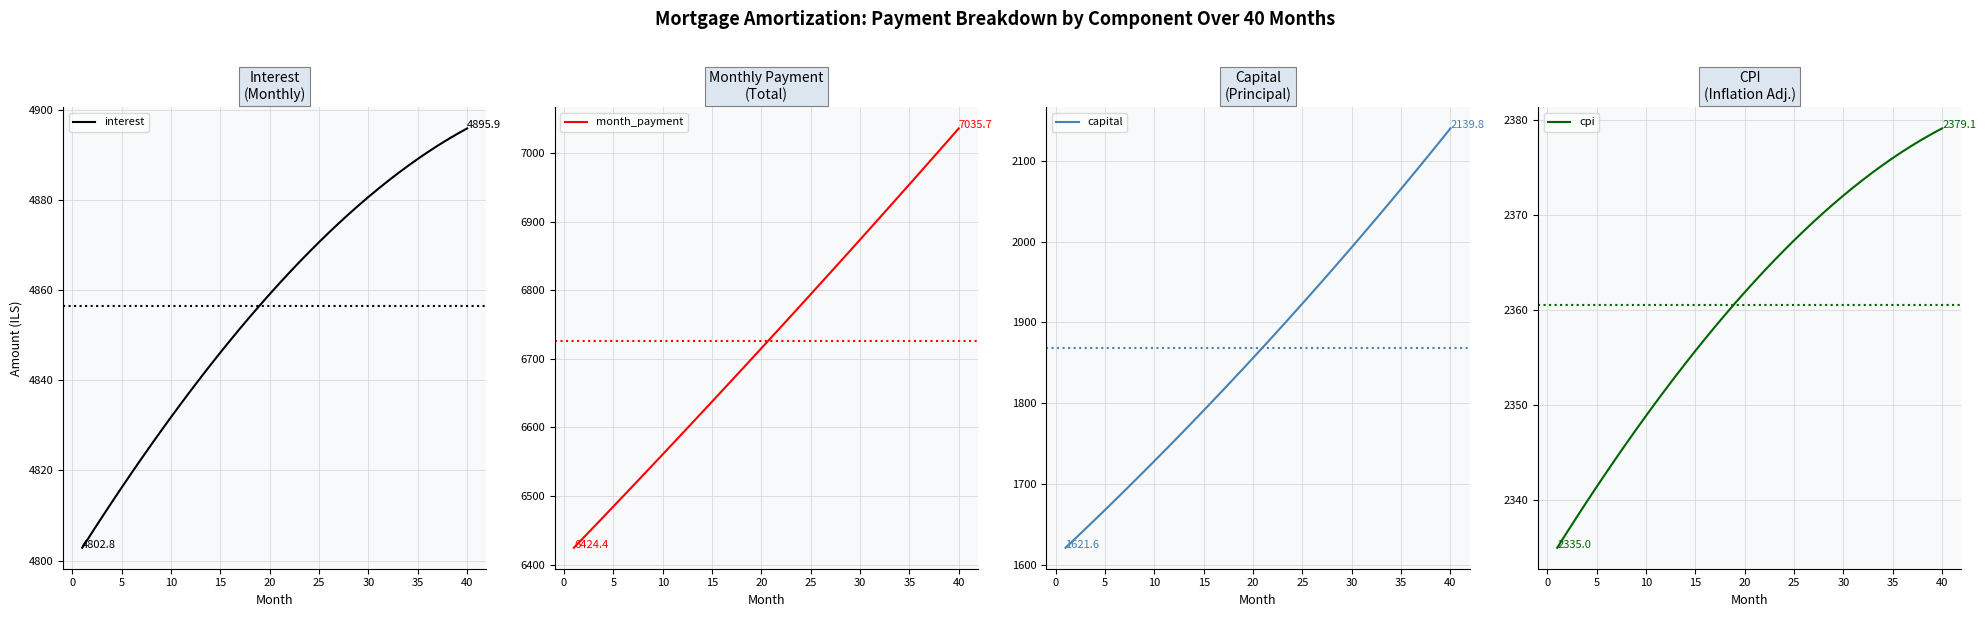

Is this an area chart (filled region under the line)?

No